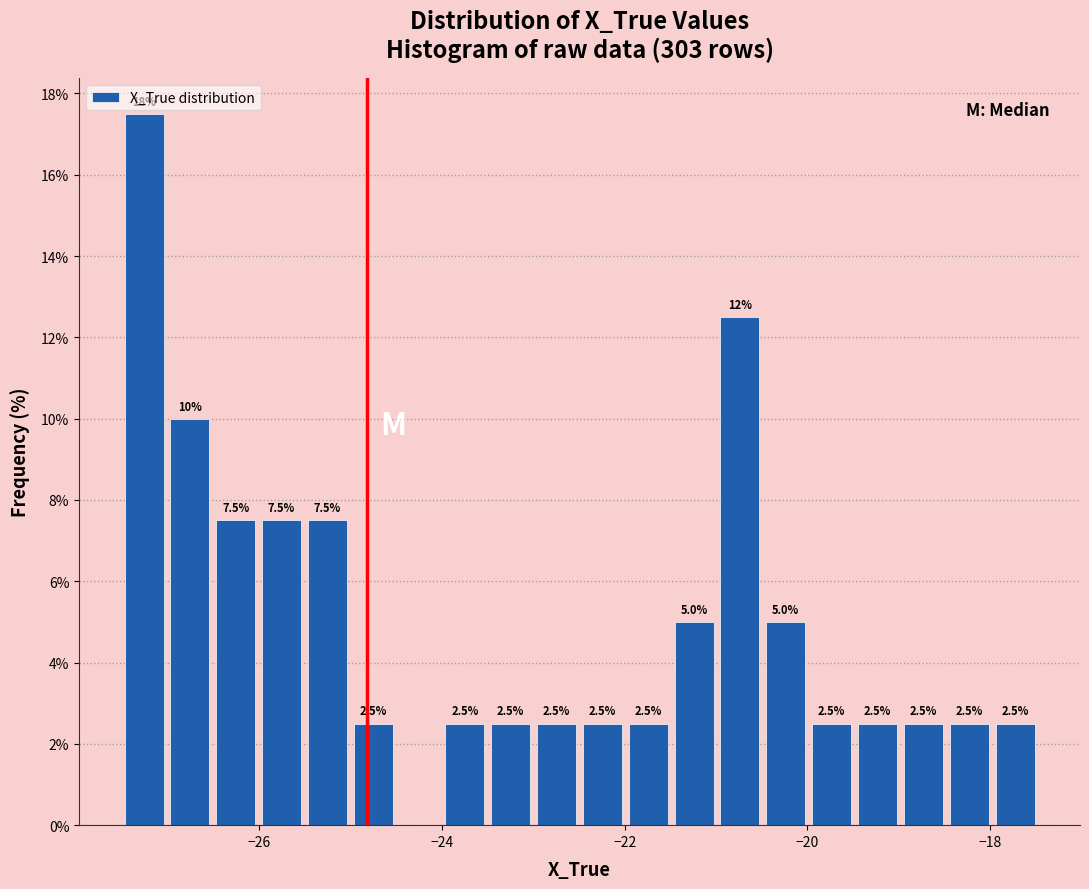

Around what value on the x-axis is the tallest bar? Give the approximate position of its centre, as read against the axis.

-27.2